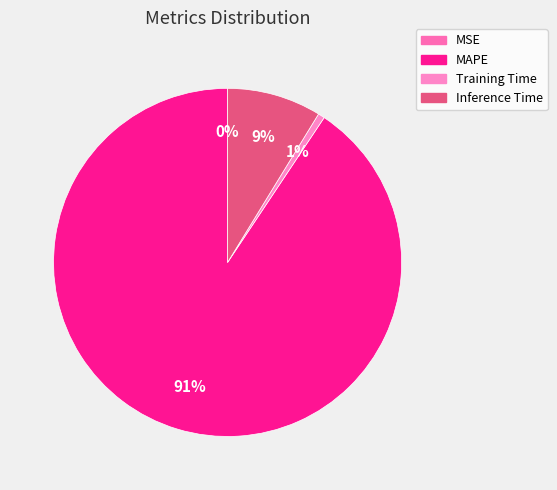

Rank the categories by value from highest to lowest.

MAPE, Inference Time, Training Time, MSE